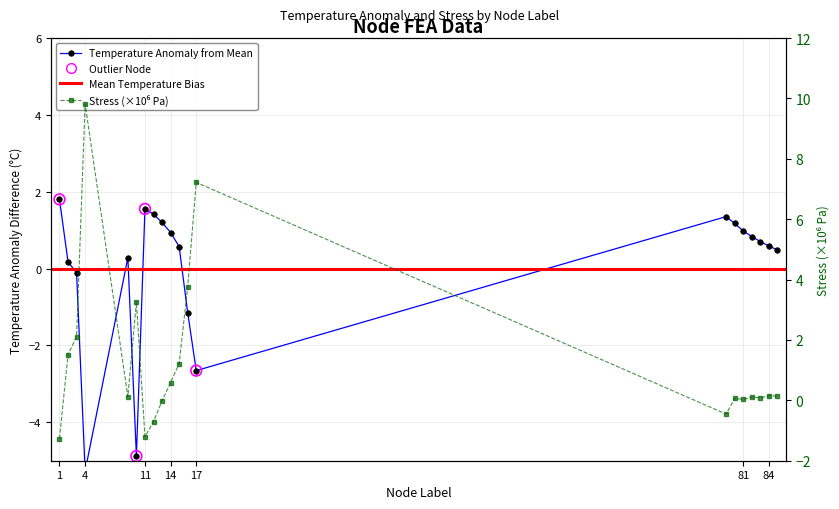

Which series reaches the minimum Y coordinate?

Temperature